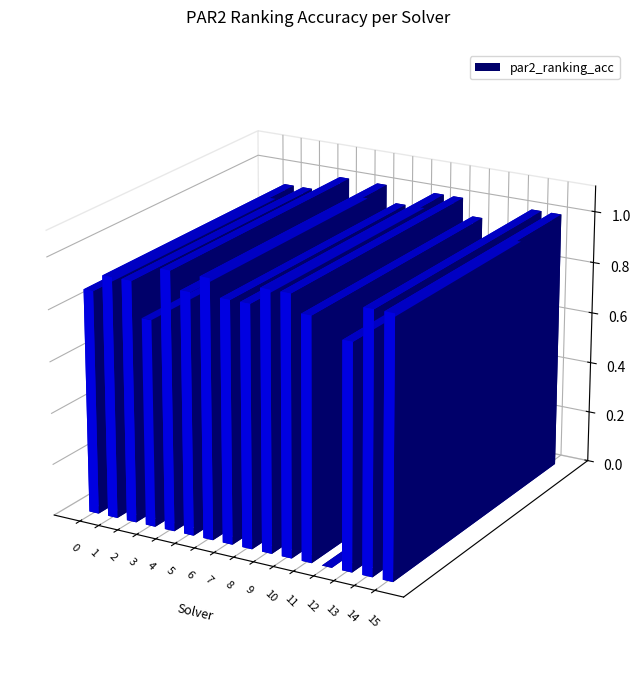

What is the difference between the second highest and second lowest values?

0.2